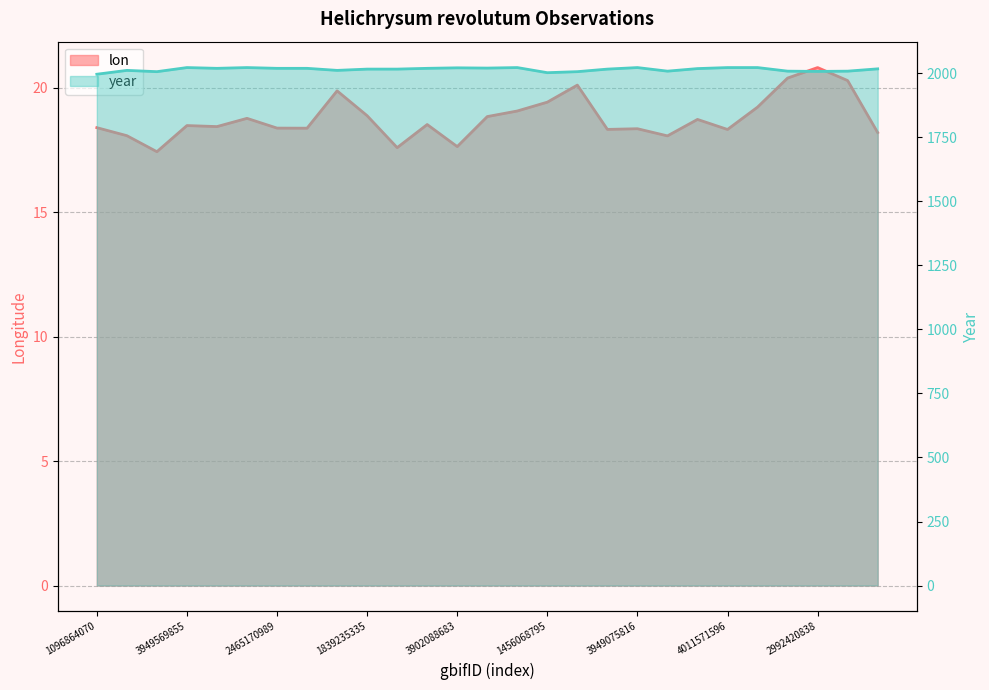

True or false: lon and year intersect in this chart.

False